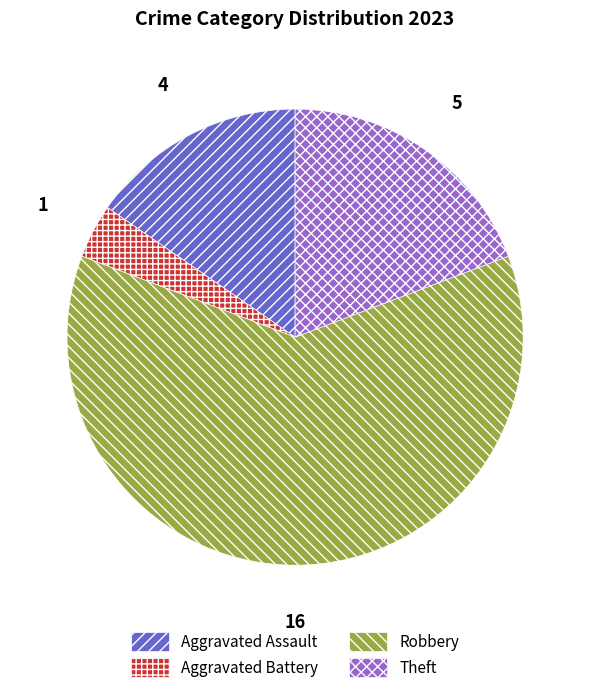

How many segments does this pie chart have?

4